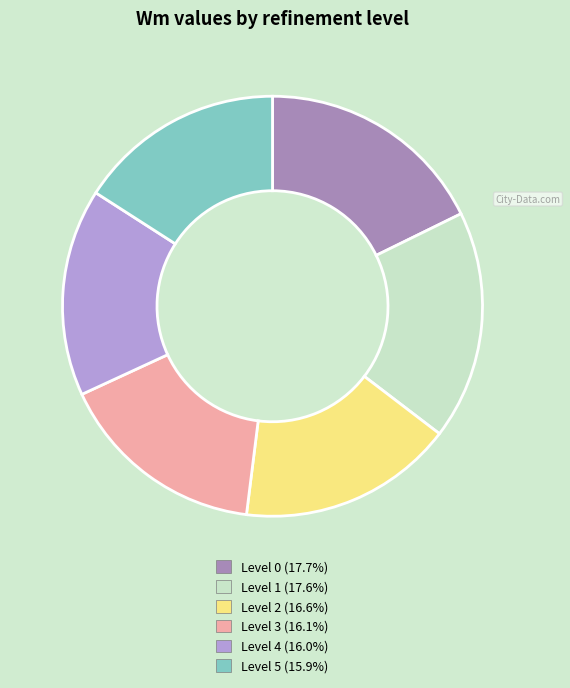

Does any single category account for the majority?

No